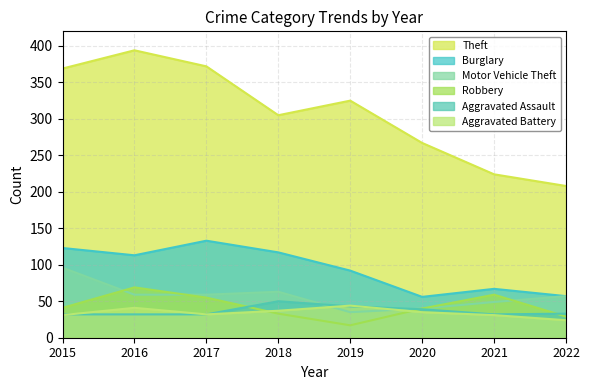

What is the minimum value for Aggravated Assault?

32